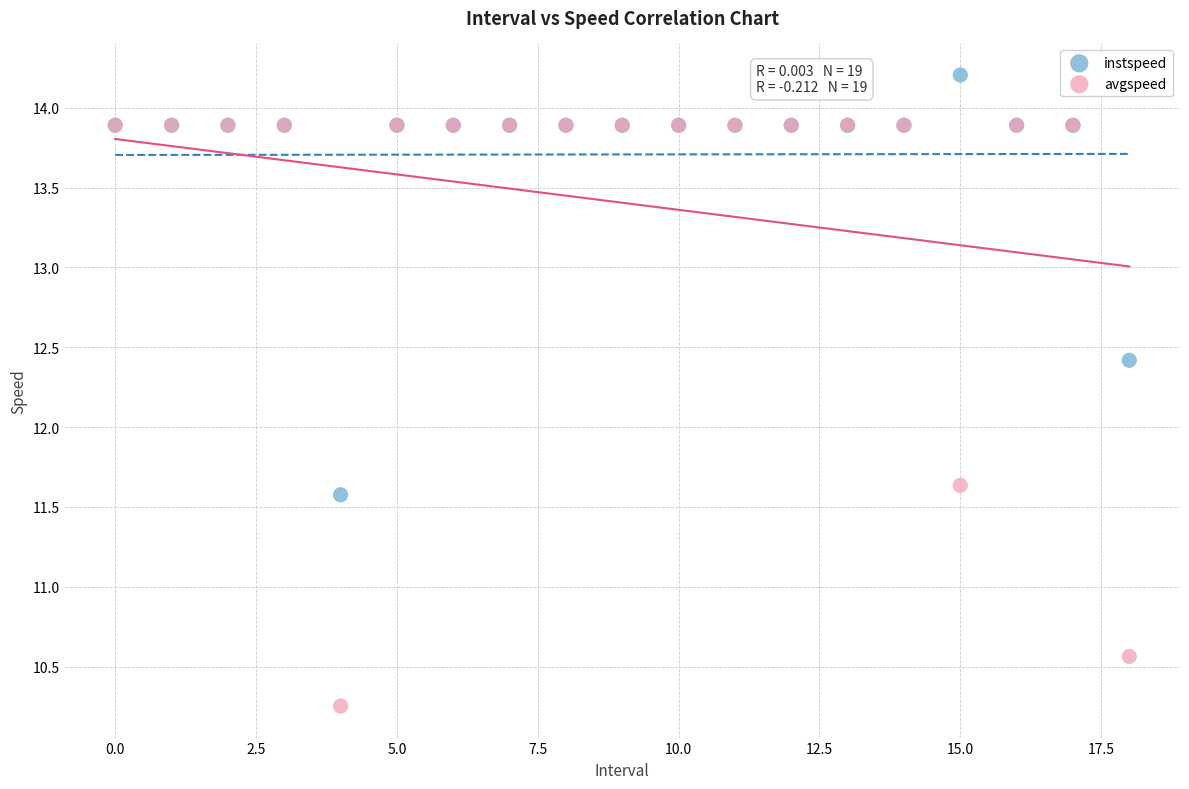

Across all series, what Y value is closest to 12?

11.6